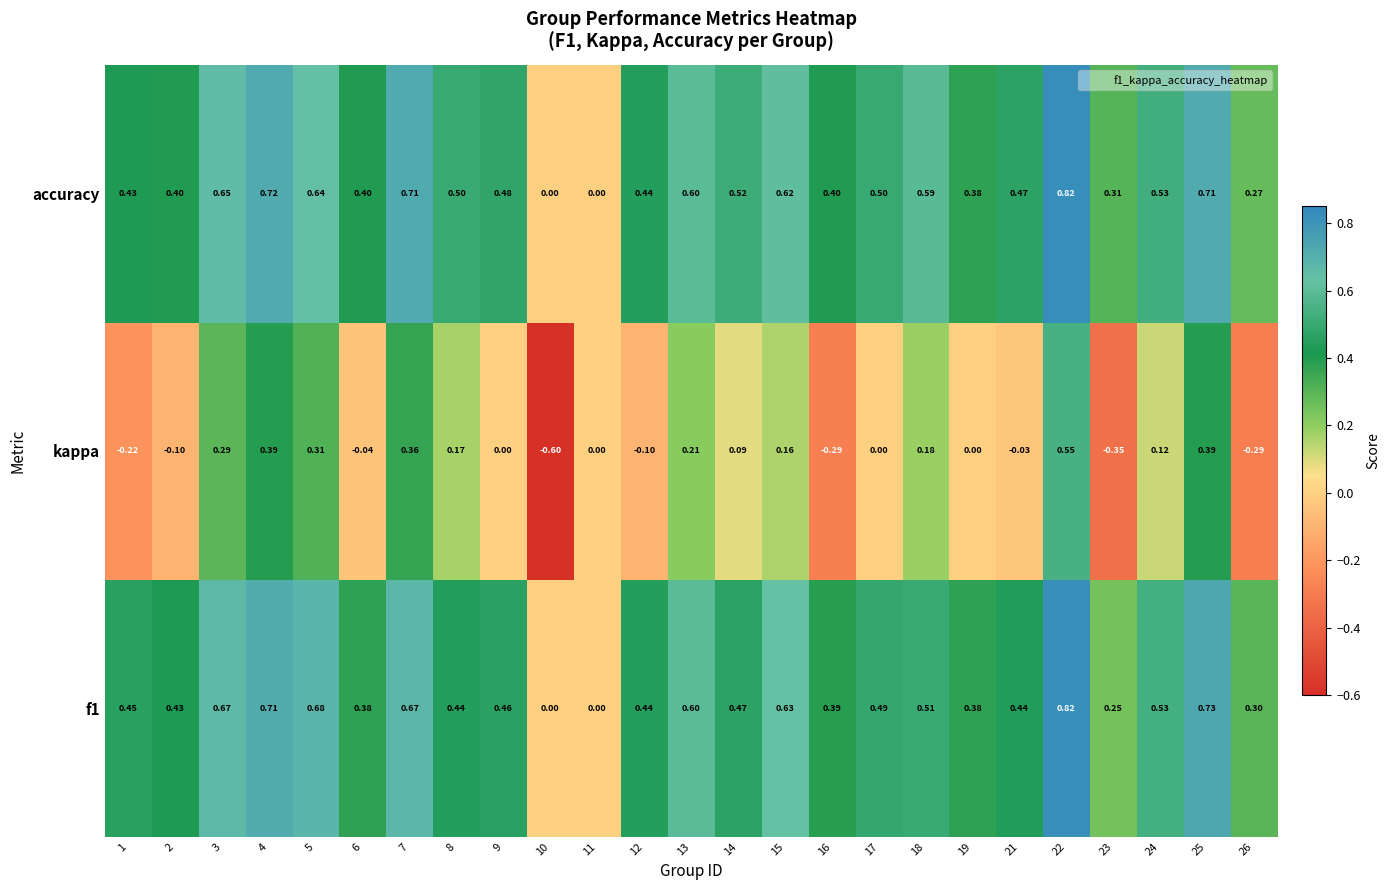

Between 12 and 19, which series saw the biggest shift?

kappa